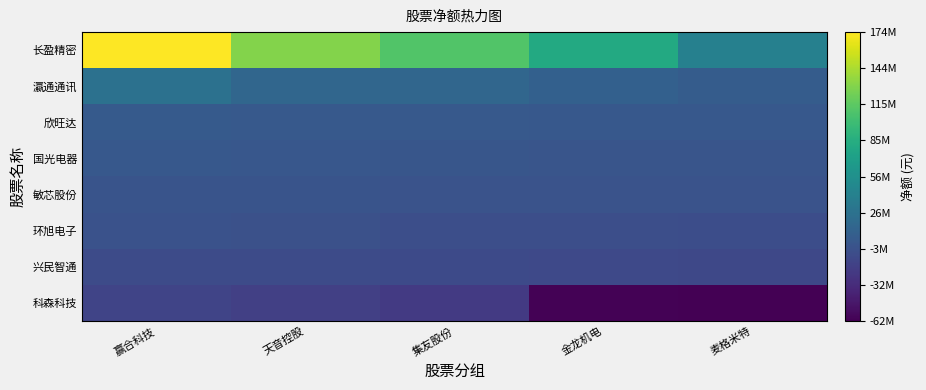

Reading left to right, extract all data points from this chart.

长盈精密: 赢合科技=173587863	天音控股=130243448	集友股份=109336454	金龙机电=80942800	麦格米特=40919642
瀛通通讯: 赢合科技=25976572	天音控股=16000545	集友股份=15582238	金龙机电=10738708	麦格米特=6865146
欣旺达: 赢合科技=4463757	天音控股=4265823	集友股份=3987533	金龙机电=3380552	麦格米特=2628828
国光电器: 赢合科技=2568288	天音控股=1653690	集友股份=1346574	金龙机电=506026	麦格米特=72215
敏芯股份: 赢合科技=-386240	天音控股=-824906	集友股份=-1260650	金龙机电=-1459041	麦格米特=-1821233
环旭电子: 赢合科技=-2276886	天音控股=-3612034	集友股份=-5198223	金龙机电=-5399747	麦格米特=-6505818
兴民智通: 赢合科技=-8112386	天音控股=-8525757	集友股份=-9254667	金龙机电=-9579175	麦格米特=-10967820
科森科技: 赢合科技=-13960154	天音控股=-17586834	集友股份=-21889105	金龙机电=-60925592	麦格米特=-61873926